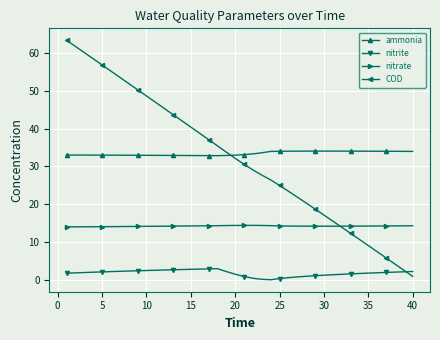

What is the highest value of the COD series?

63.3